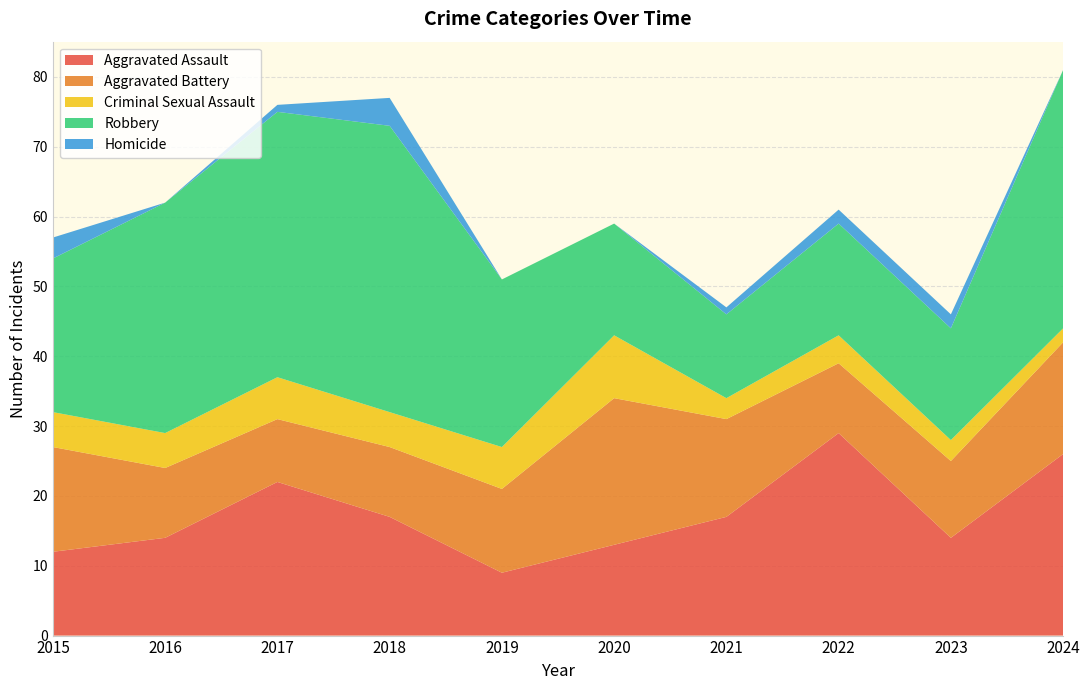

Reading left to right, extract all data points from this chart.

Aggravated Assault: 2015=12	2016=14	2017=22	2018=17	2019=9	2020=13	2021=17	2022=29	2023=14	2024=26
Aggravated Battery: 2015=15	2016=10	2017=9	2018=10	2019=12	2020=21	2021=14	2022=10	2023=11	2024=16
Criminal Sexual Assault: 2015=5	2016=5	2017=6	2018=5	2019=6	2020=9	2021=3	2022=4	2023=3	2024=2
Robbery: 2015=22	2016=33	2017=38	2018=41	2019=24	2020=16	2021=12	2022=16	2023=16	2024=37
Homicide: 2015=3	2016=0	2017=1	2018=4	2019=0	2020=0	2021=1	2022=2	2023=2	2024=0